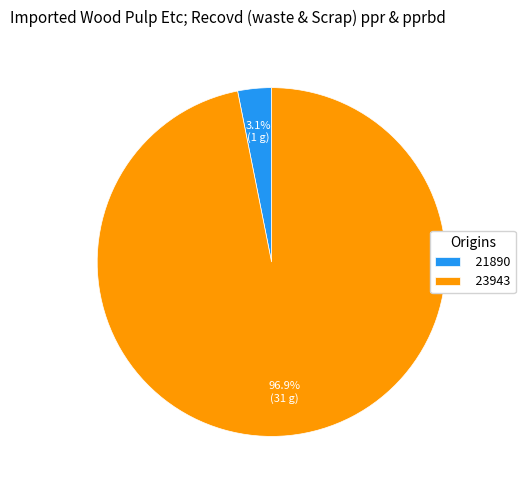

Between 21890 and 23943, which is larger?

23943